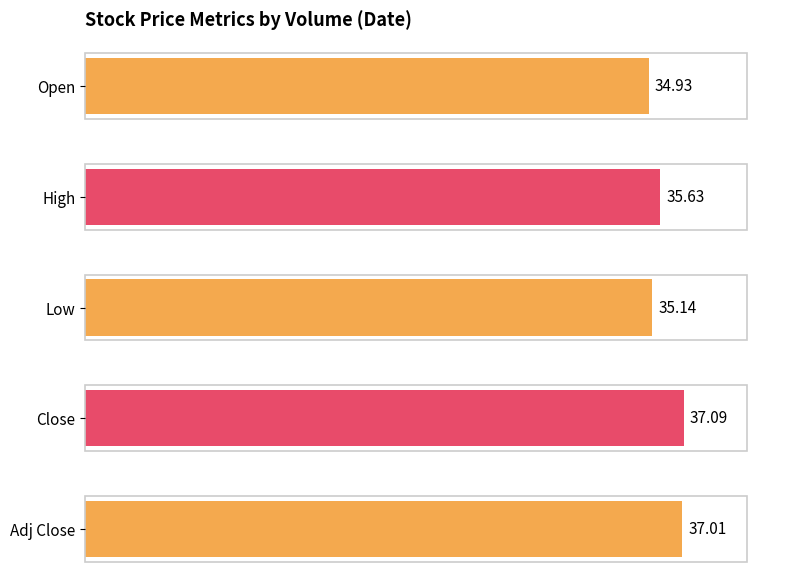

Is it true that High equals 22.1 at 368300?

False